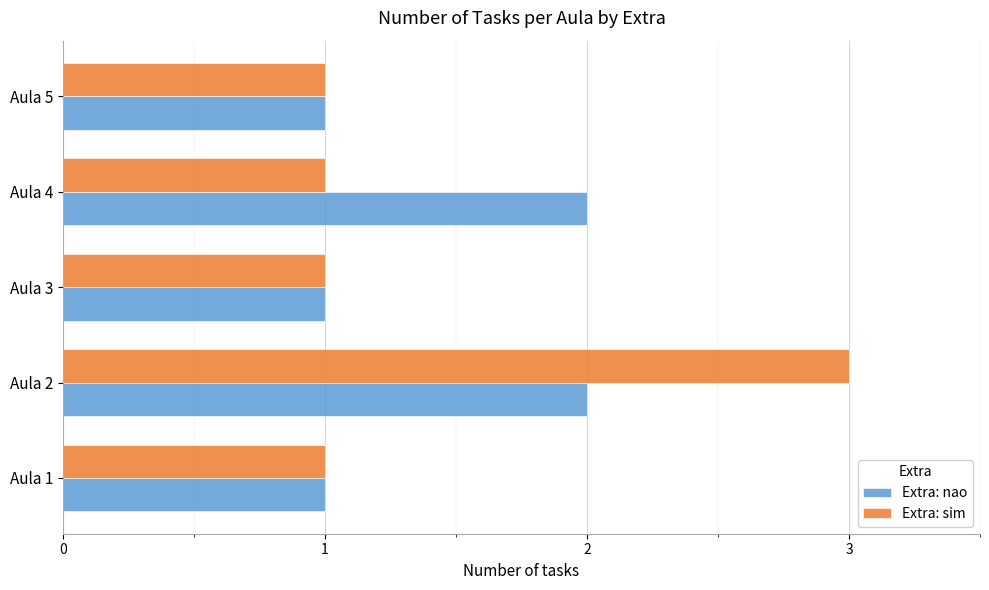

Count the Extra: nao values in the range 1 to 2.

5